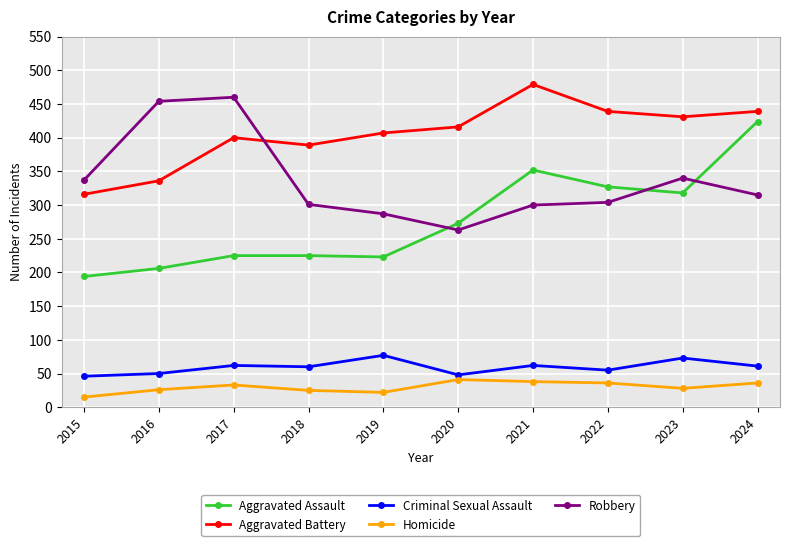

What is the difference between the Aggravated Battery values at 2024 and 2017?

39